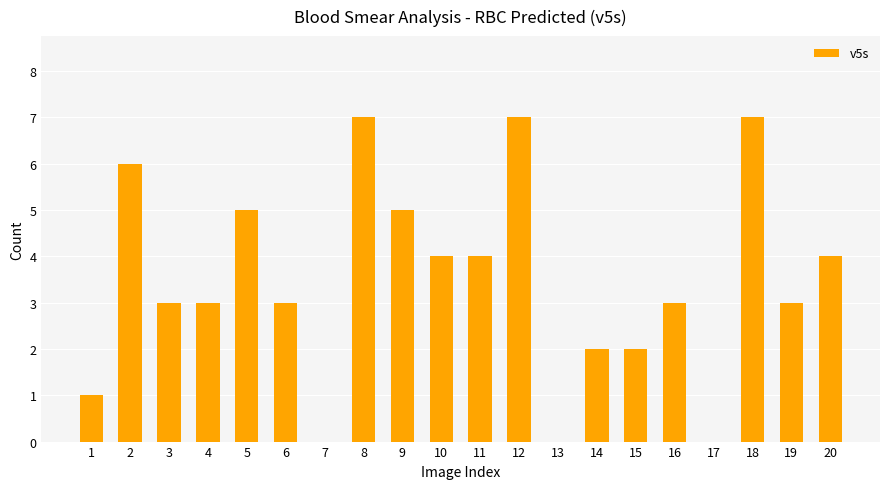

The chart shows a value of 11 at 18. True or false?

False